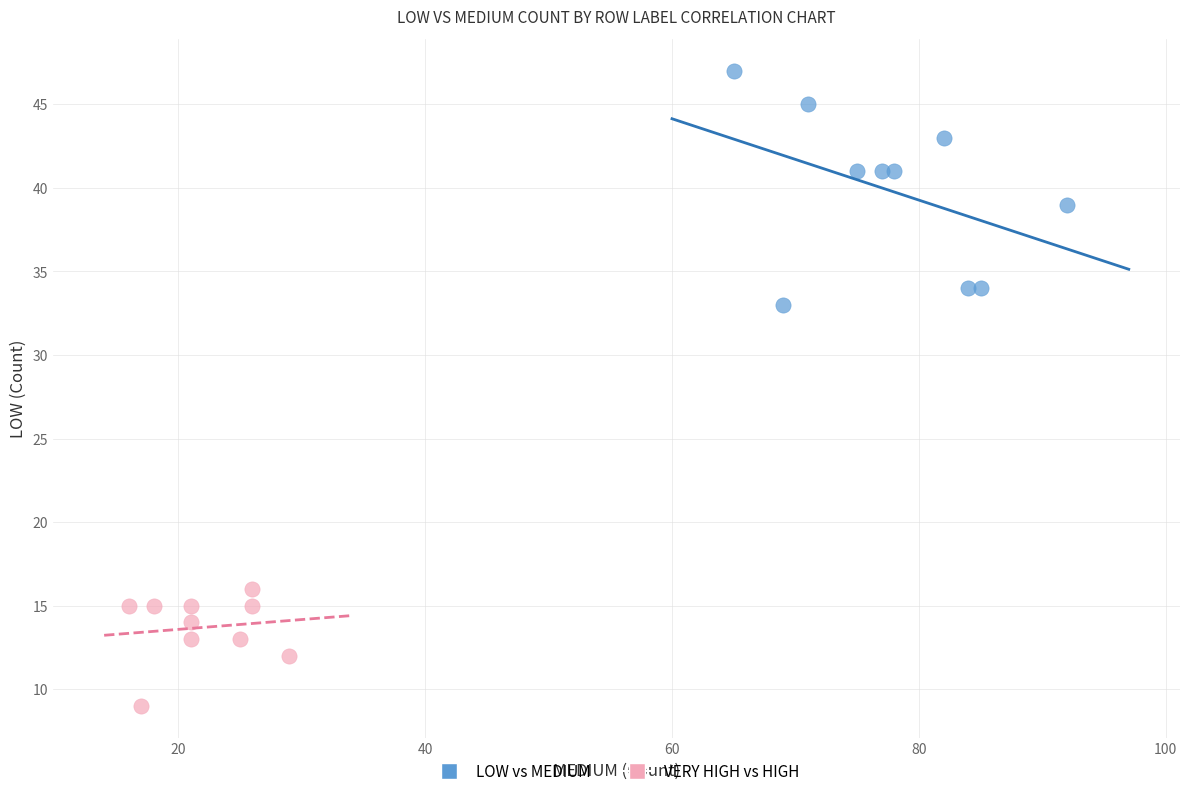

Which series contains the lowest Y value?

VERY HIGH vs HIGH